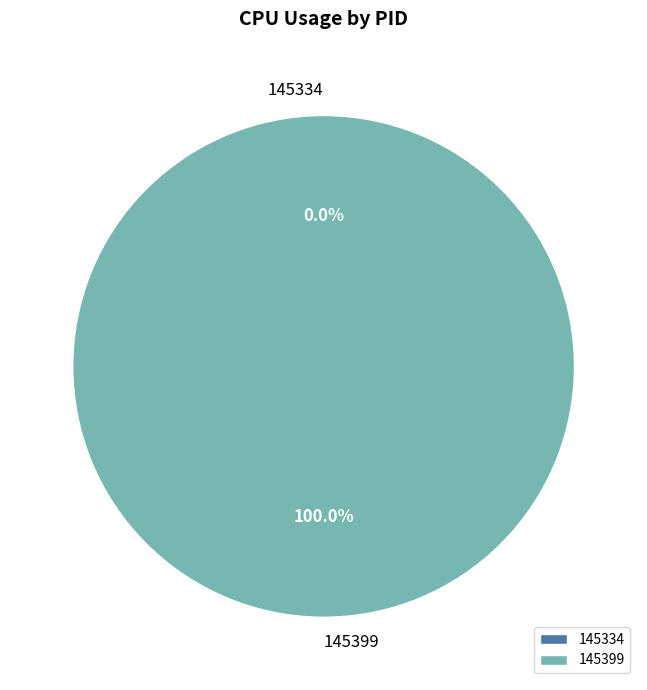

Rank the categories by value from lowest to highest.

145334, 145399